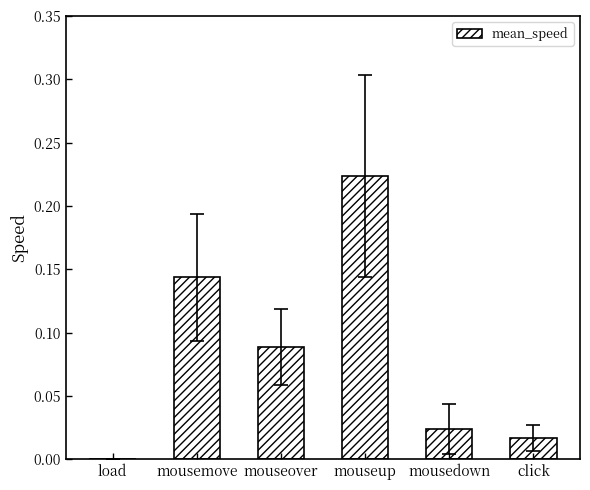

The value at mouseover is 0.2. True or false?

False